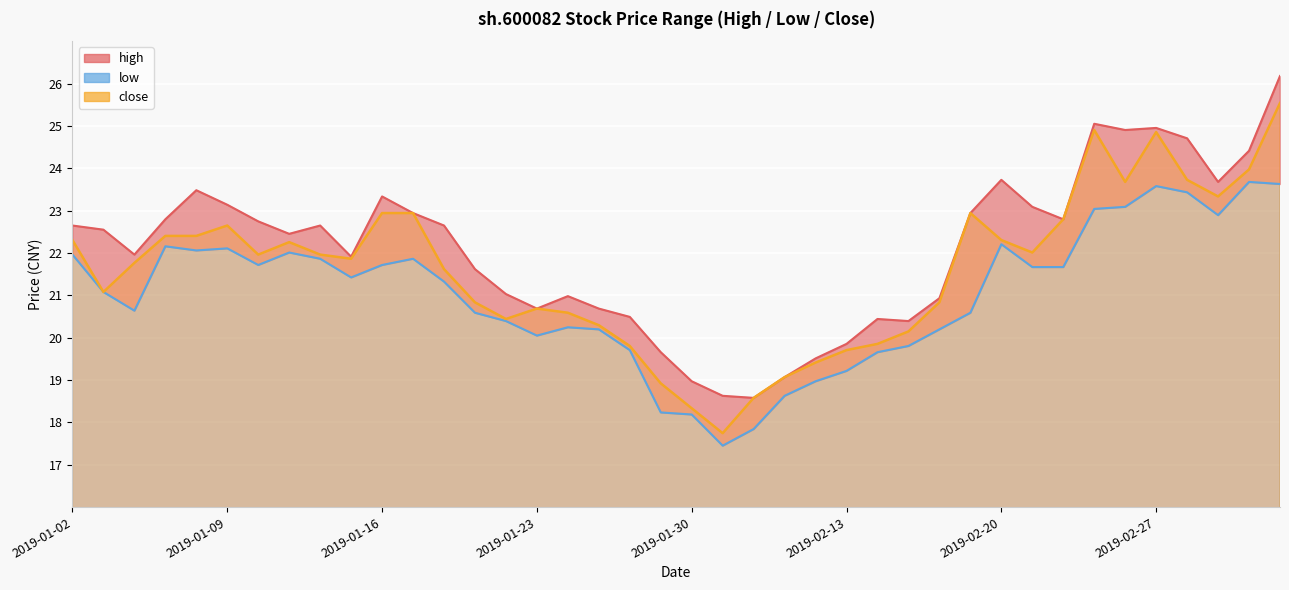

How many data points in low are less than 21?

18